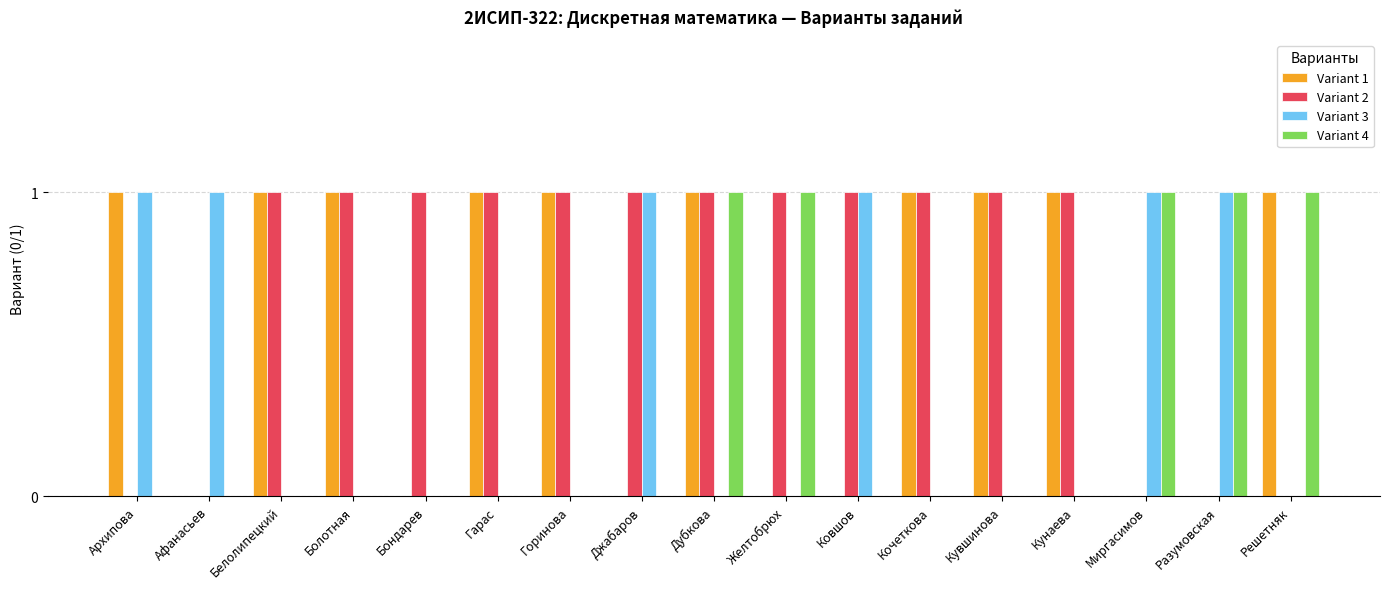

At which category is the sum across all series the highest?

Дубкова